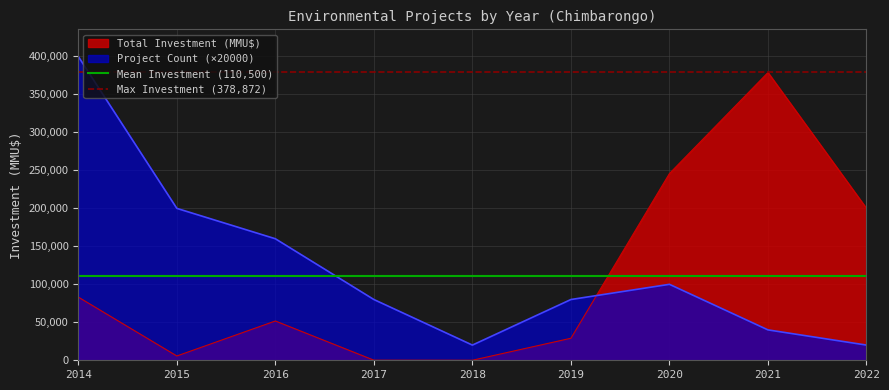

The value of Project Count (×20000) at 2014 is 400000. True or false?

True